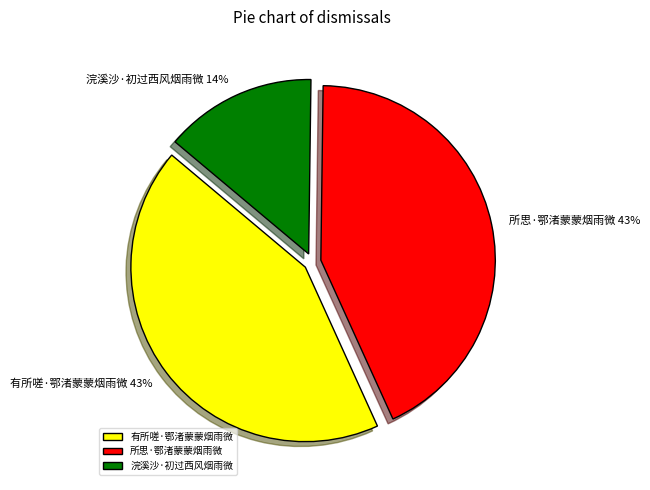

Which has a higher value, 有所嗟·鄂渚蒙蒙烟雨微 or 浣溪沙·初过西风烟雨微?

有所嗟·鄂渚蒙蒙烟雨微